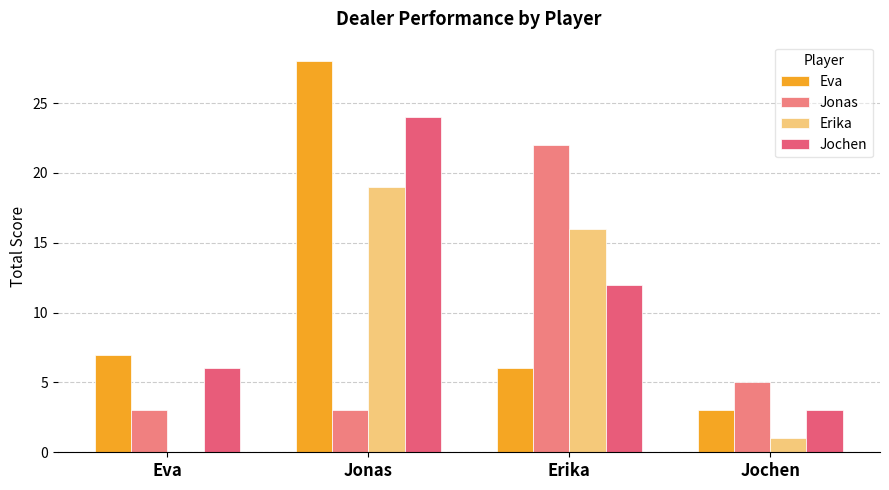

How many groups of bars are there?

4